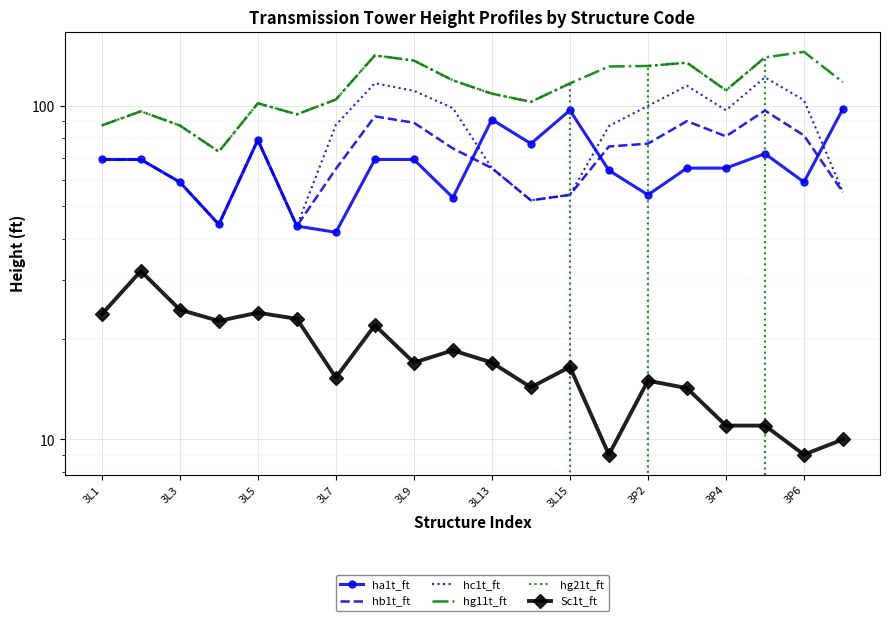

How many values in the hg21t_ft series exceed 104?

10